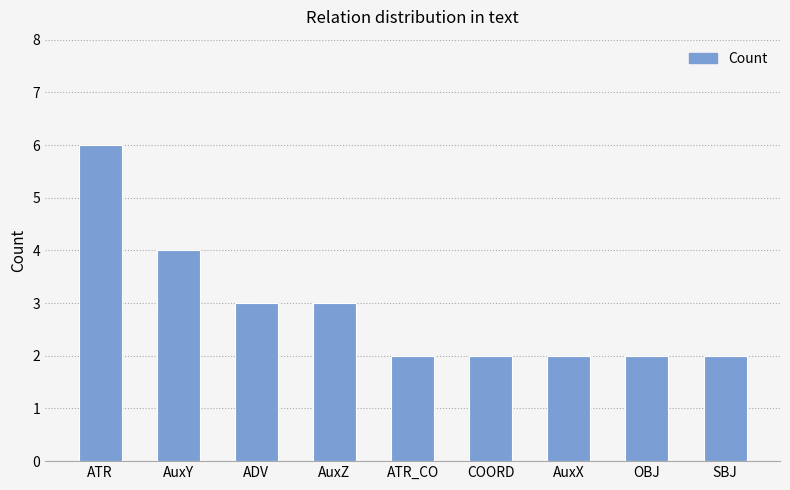

What is the sum of all values?

26